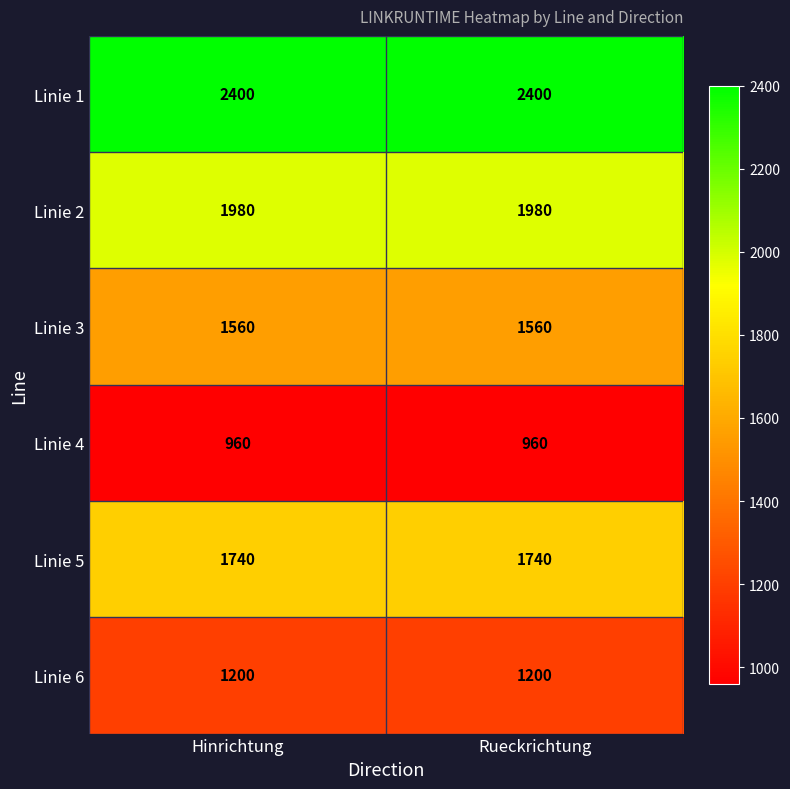

What is the difference between the highest and lowest values at Hinrichtung?

1440